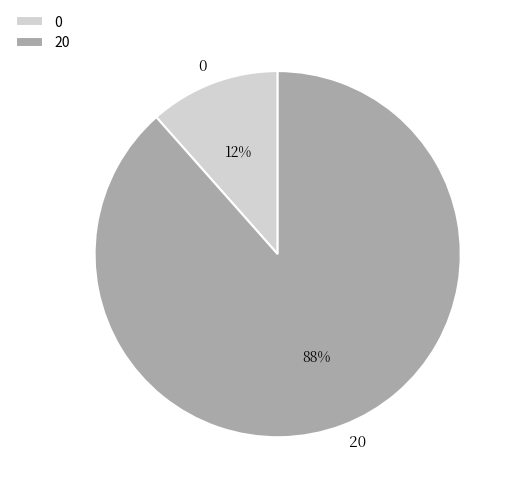

Is it true that 20 is 82% of the pie?

False